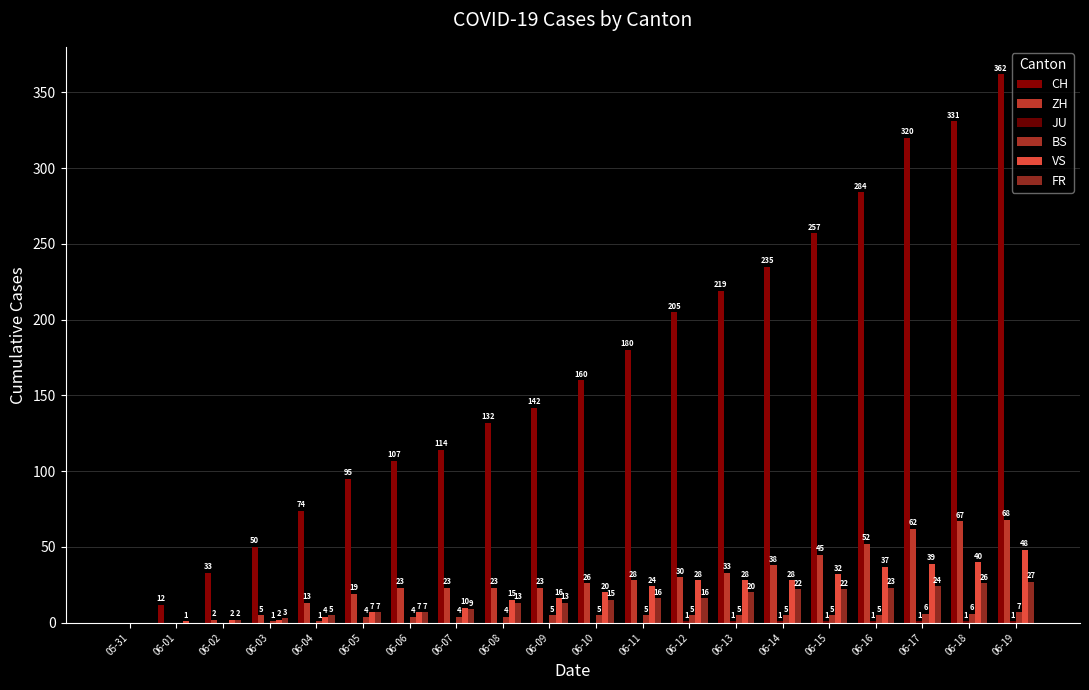

Which has a higher value, 06-13 or 06-05?

06-13